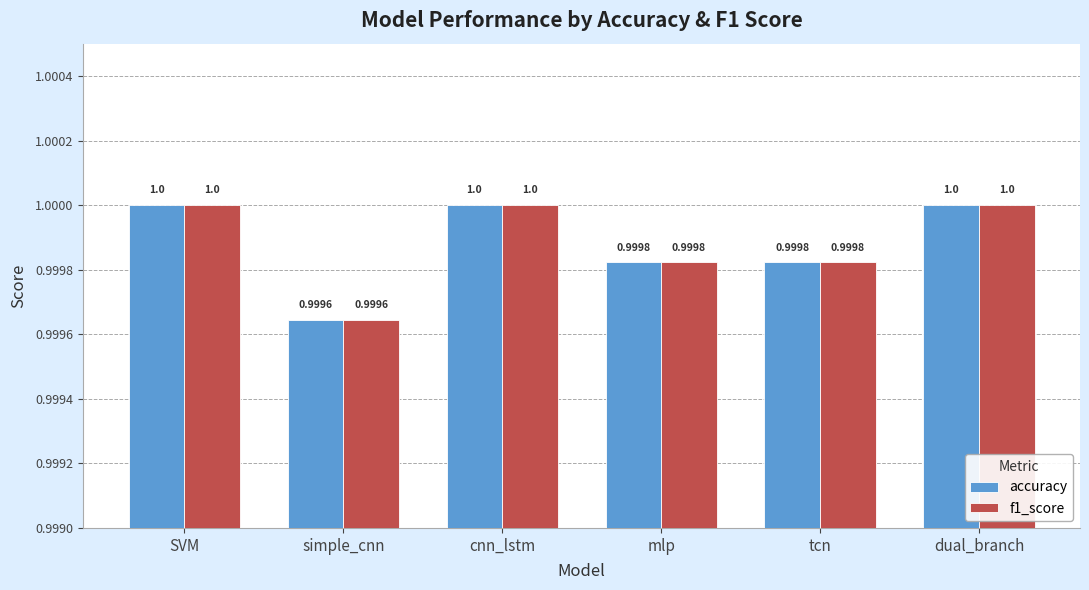

Which category has the lowest value in the accuracy series?

simple_cnn